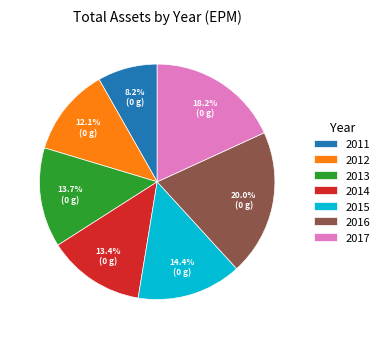

To the nearest percent, what is the combined percentage of 2014 and 2015?

28%